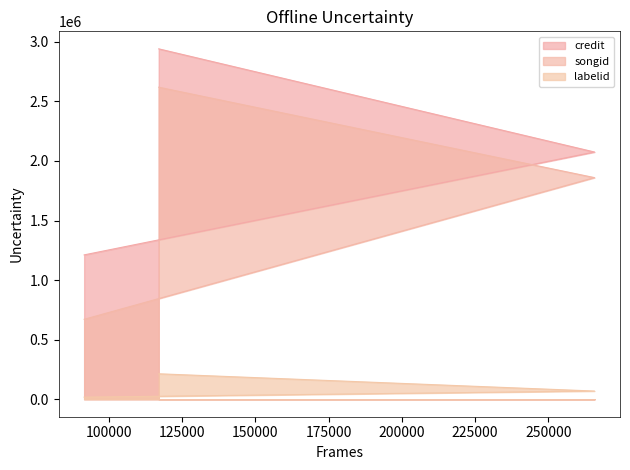

Which category has the lowest value across all series?

91556